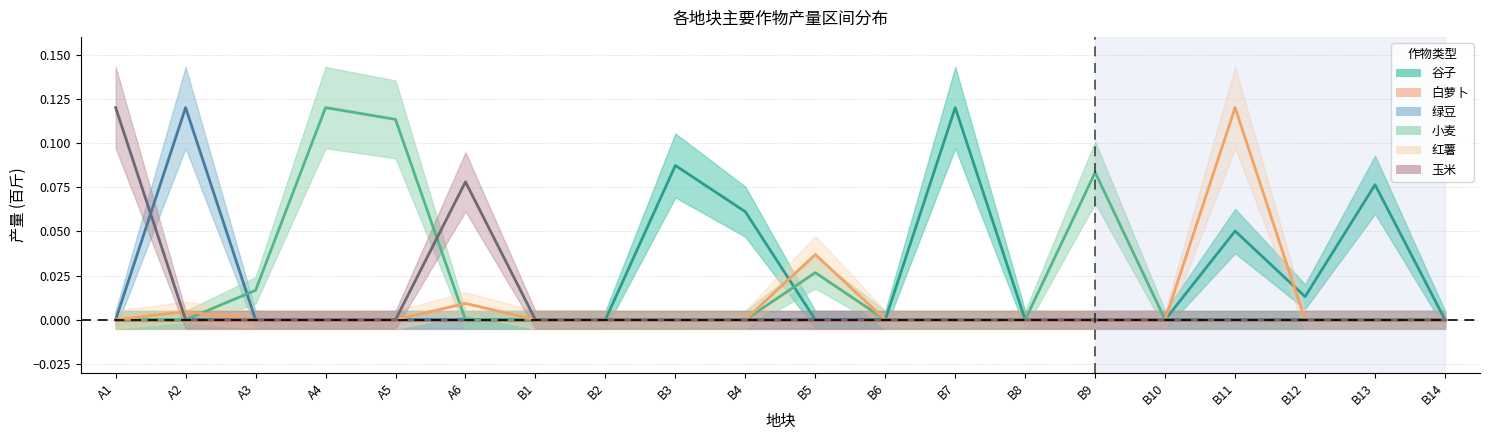

What is the maximum value for 小麦?

0.1